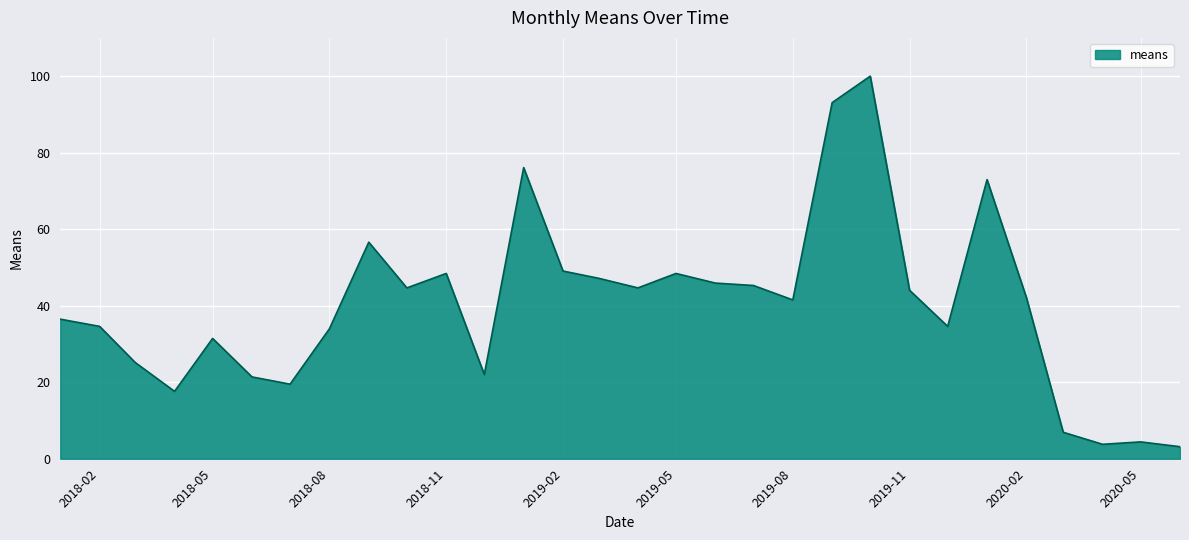

What is the sum of all values?

1195.0